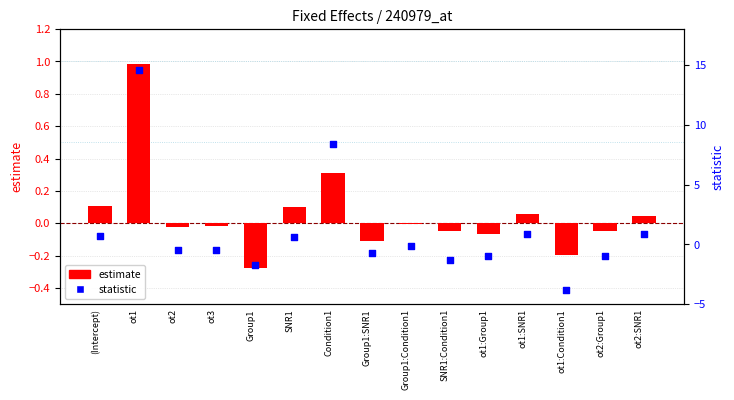

At how many categories does at least one series exceed 6?

2